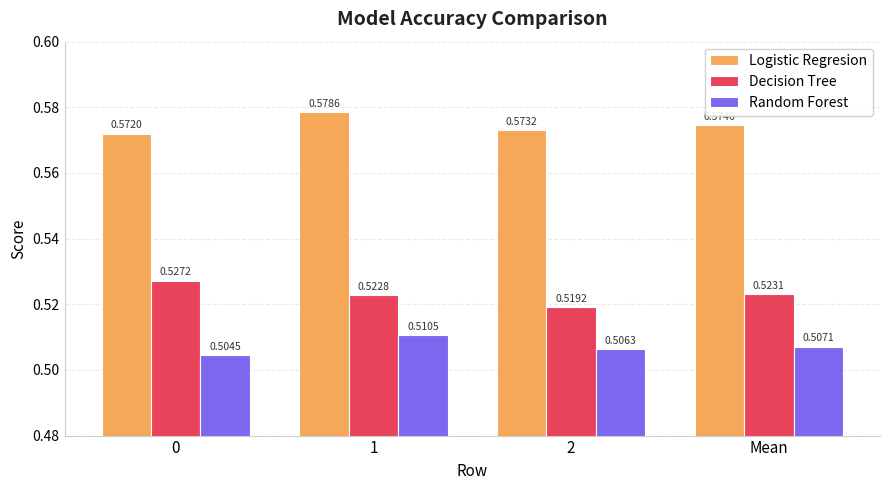

At 1, list the series in order from largest to smallest.

Logistic Regresion, Decision Tree, Random Forest